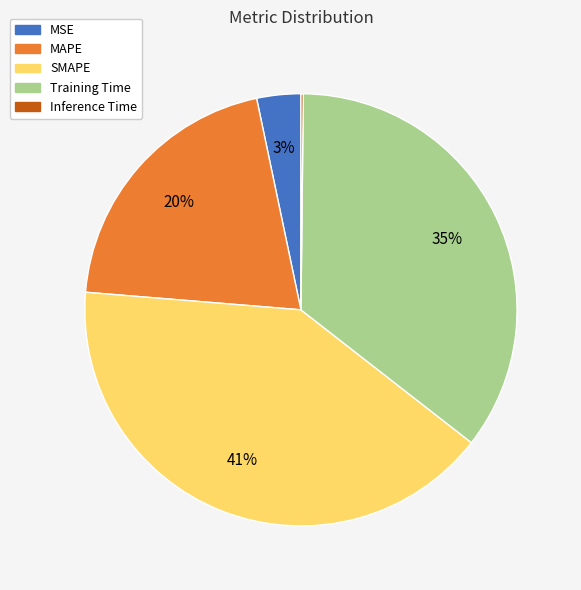

Does Training Time represent more than half of the total?

No